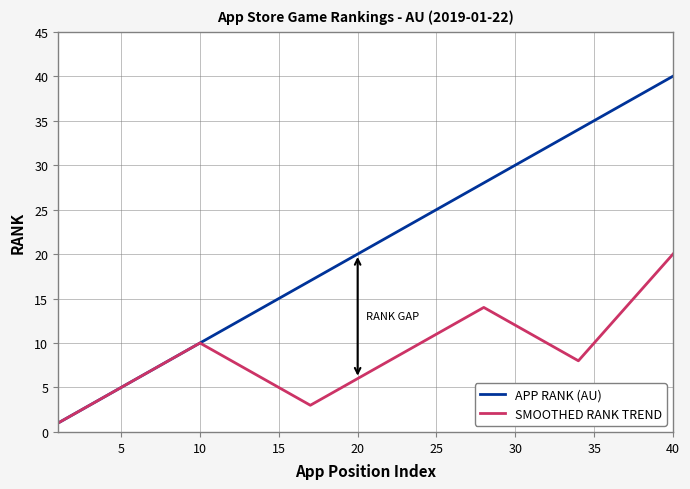

What is the greatest value displayed?

40